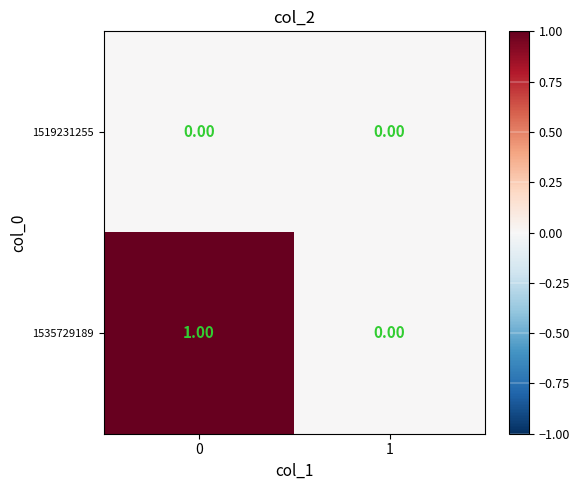

Between 0 and 1, which series saw the biggest shift?

1535729189